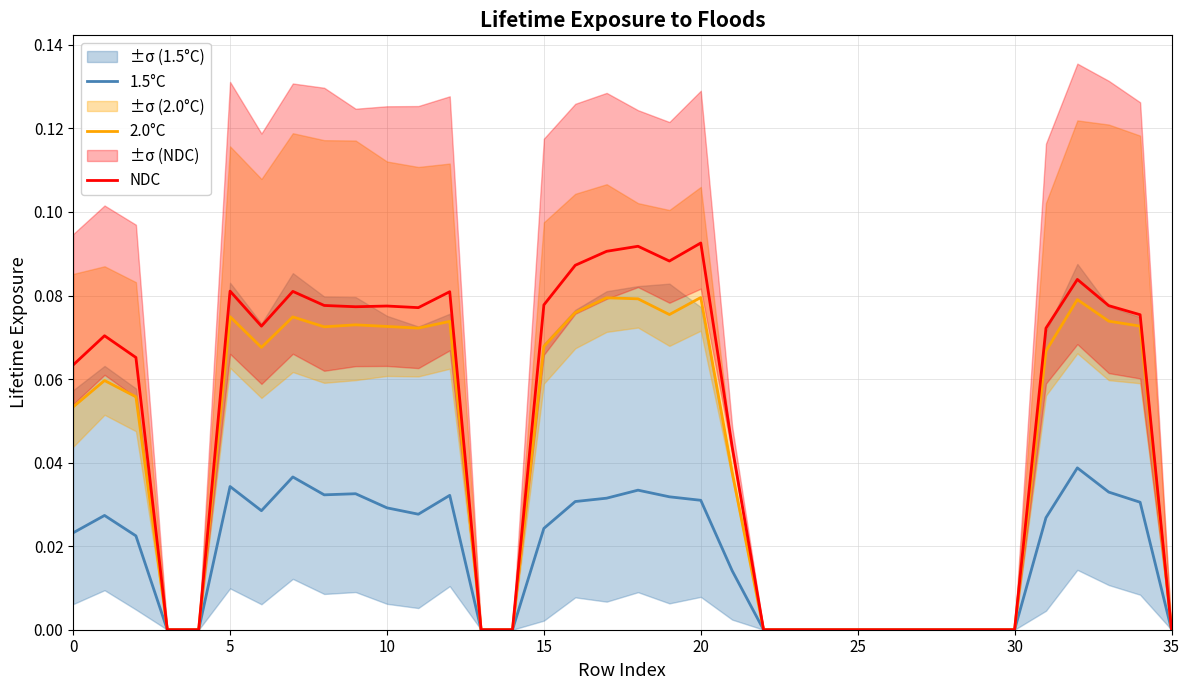

What is the total value across all series at 17?

0.2